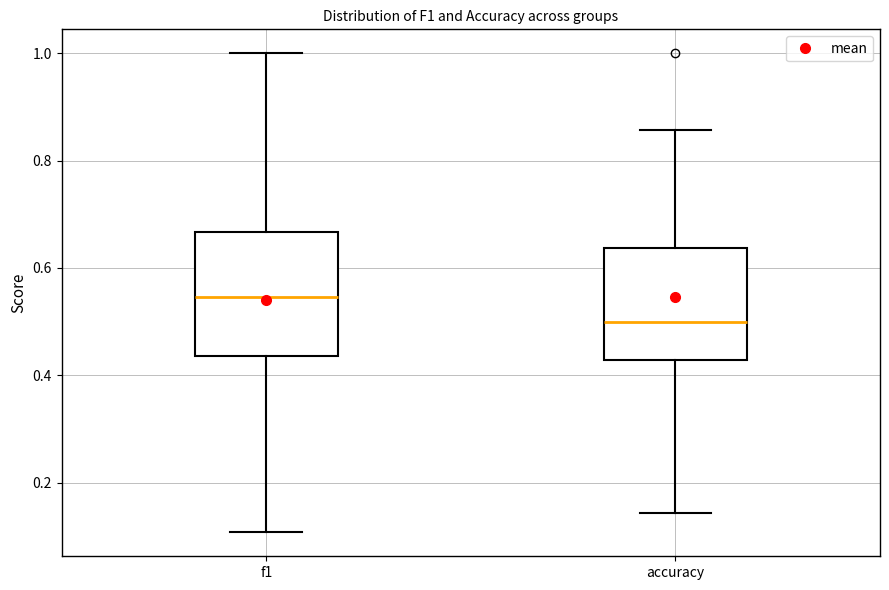

Reading left to right, read every box against the y-axis: the position of its median line, the range the box covers, and the ends of its whiskers. The values are not printed on the chart, so give them approximately, as read against the axis.

f1: median 0.54, box 0.44 to 0.66, whiskers 0.10 to 1.00
accuracy: median 0.50, box 0.42 to 0.64, whiskers 0.14 to 0.86